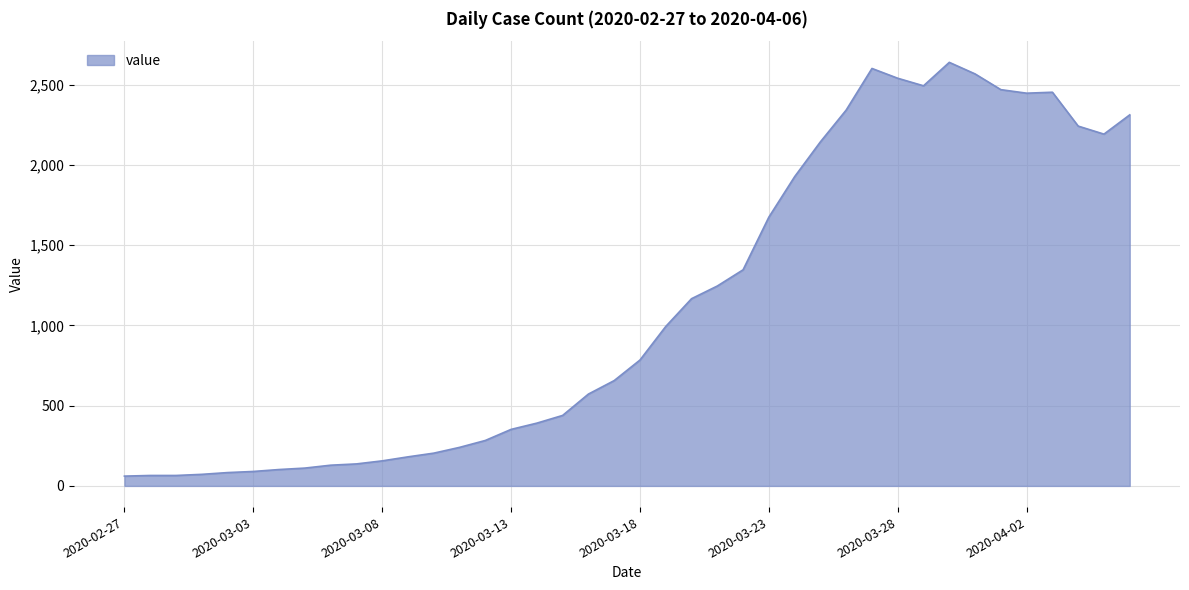

What is the difference between the second highest and second lowest values?

2535